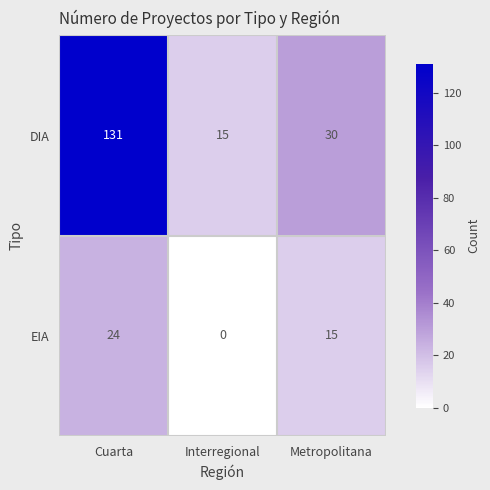

Which series has the widest spread of values?

DIA